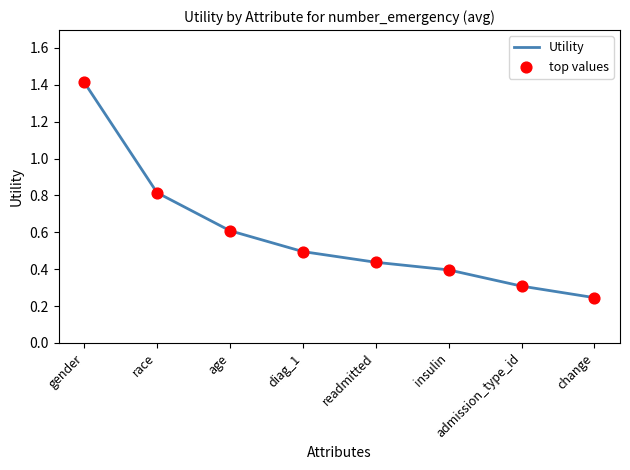

Between change and diag_1, which is larger?

diag_1